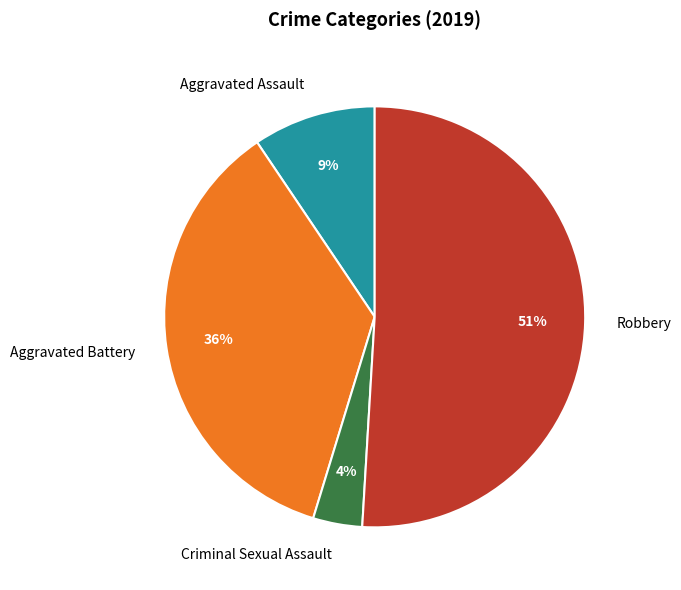

To the nearest percent, what is the difference between the largest and smallest slice percentages?

47%